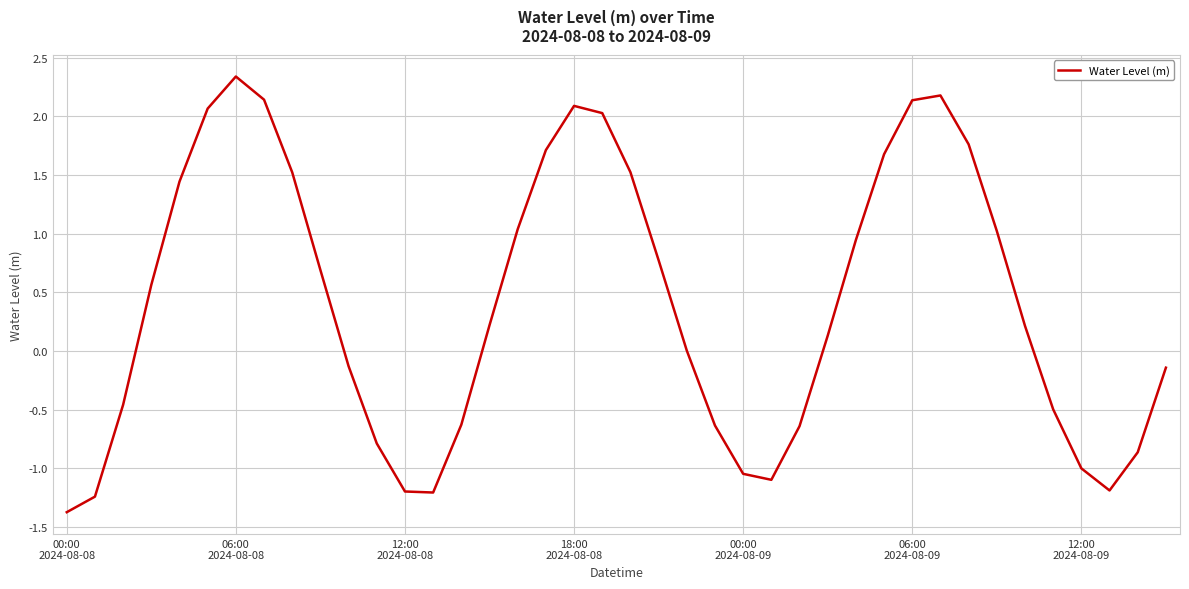

What is the difference between the maximum and minimum values?

3.7